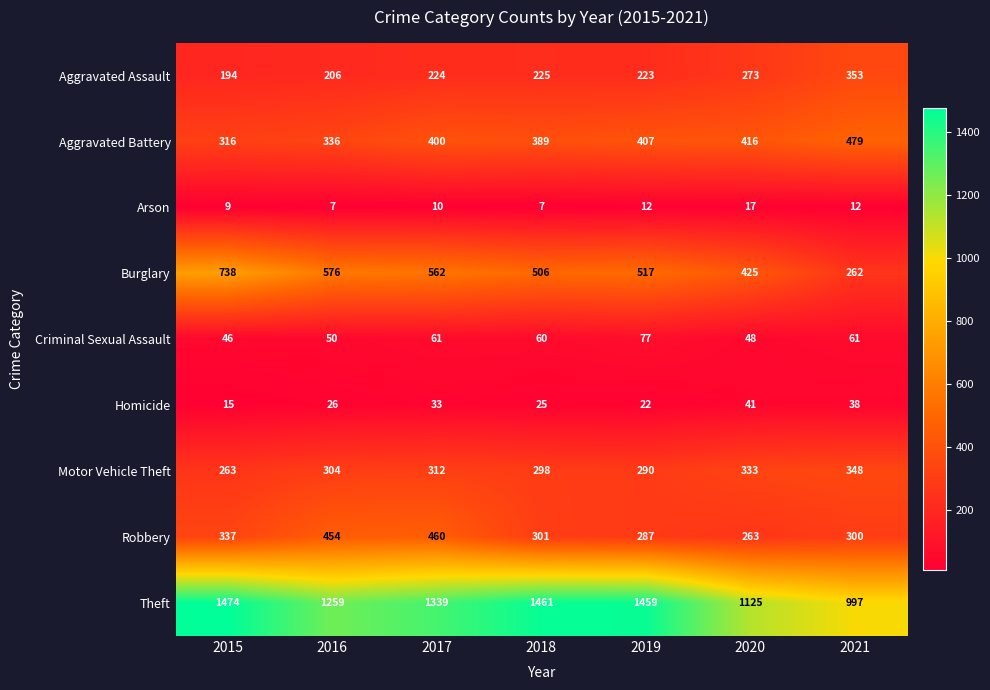

Rank the series by their maximum value, from highest to lowest.

Theft, Burglary, Aggravated Battery, Robbery, Aggravated Assault, Motor Vehicle Theft, Criminal Sexual Assault, Homicide, Arson